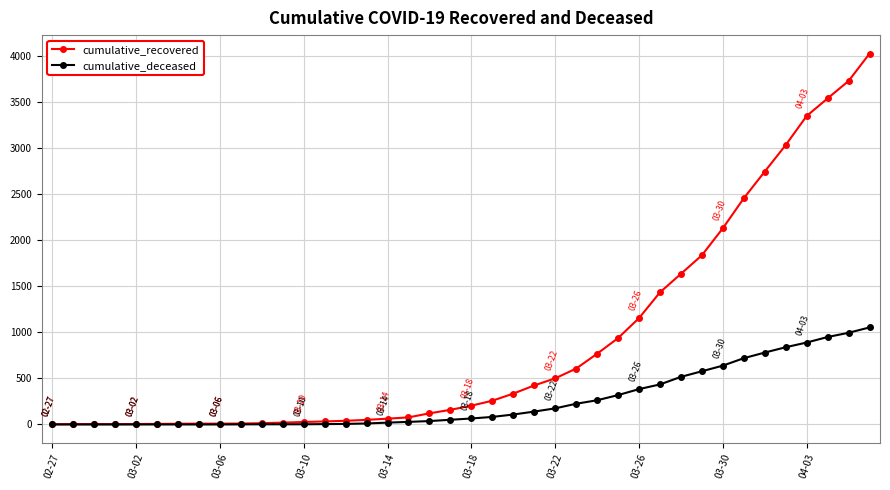

What is the maximum value shown in the chart?

4028